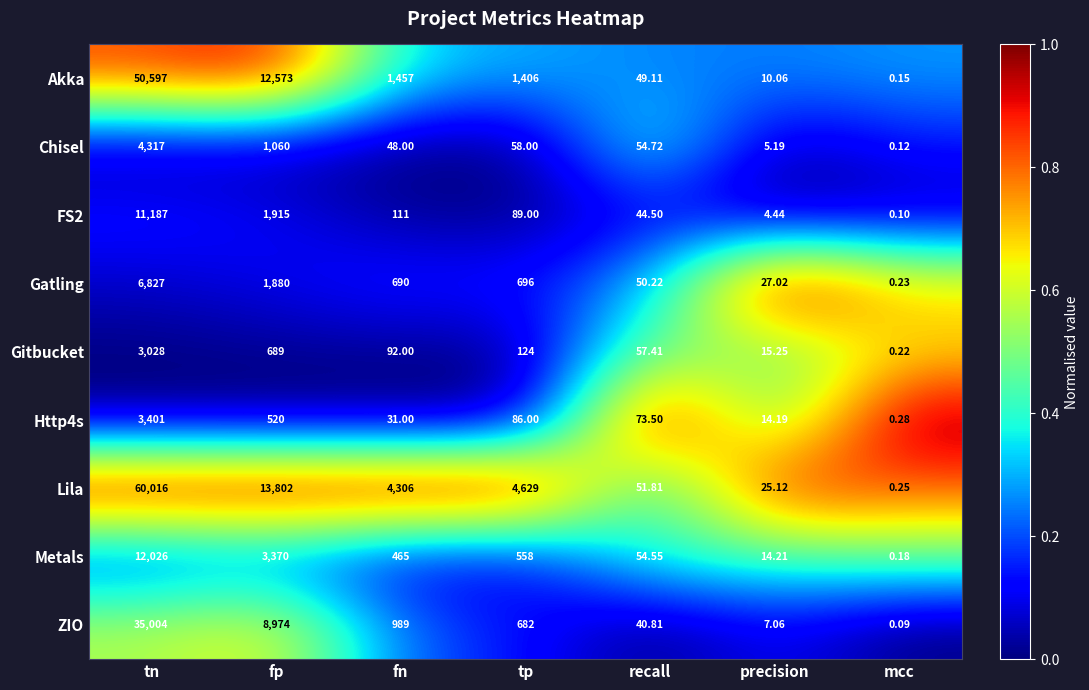

At how many categories does at least one series exceed 0?

7